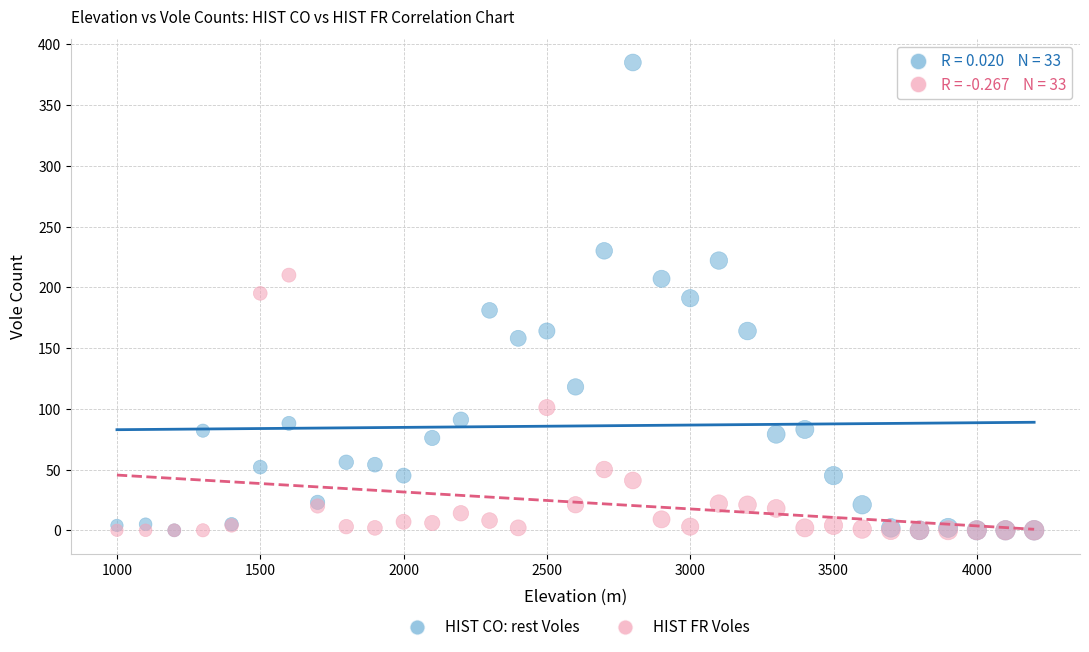

What are all the series names shown in the legend?

HIST CO: rest Voles, HIST FR Voles